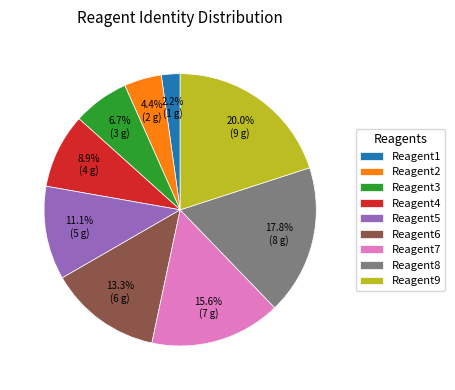

To the nearest percent, what percentage of the pie is Reagent6?

13%